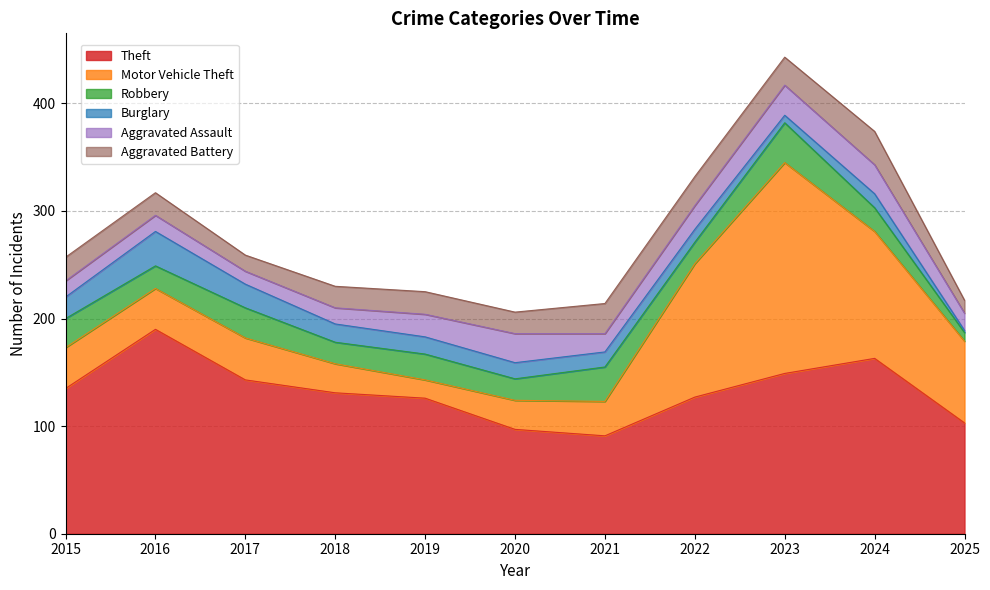

How many distinct data groups are displayed?

6